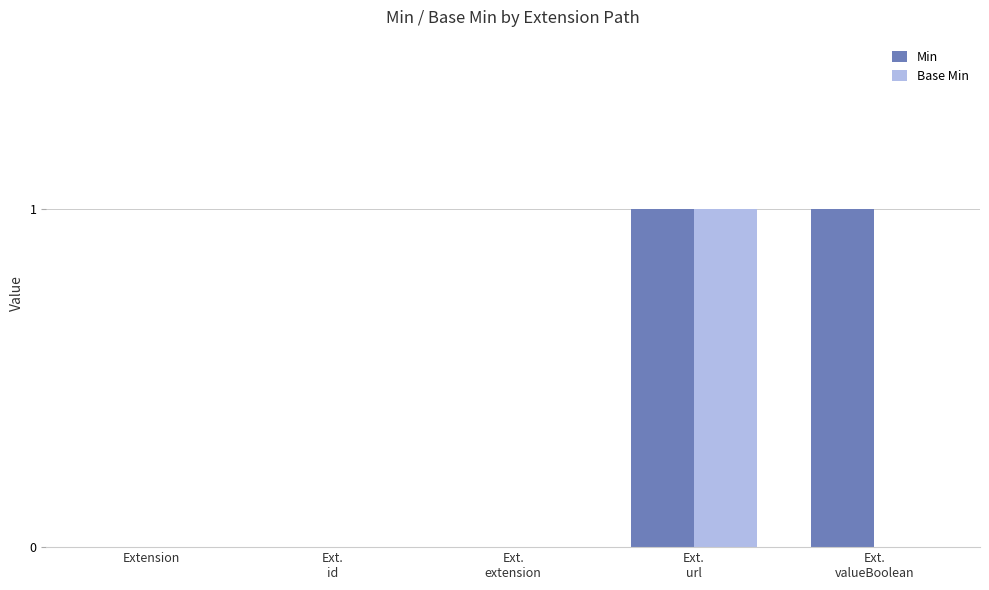

Which series has the largest total across all categories?

Min